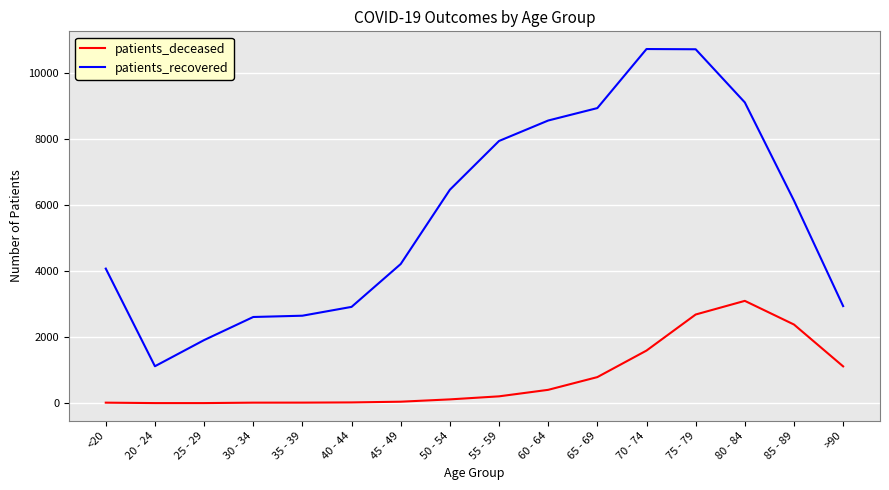

True or false: patients_recovered and patients_deceased cross at least once.

False